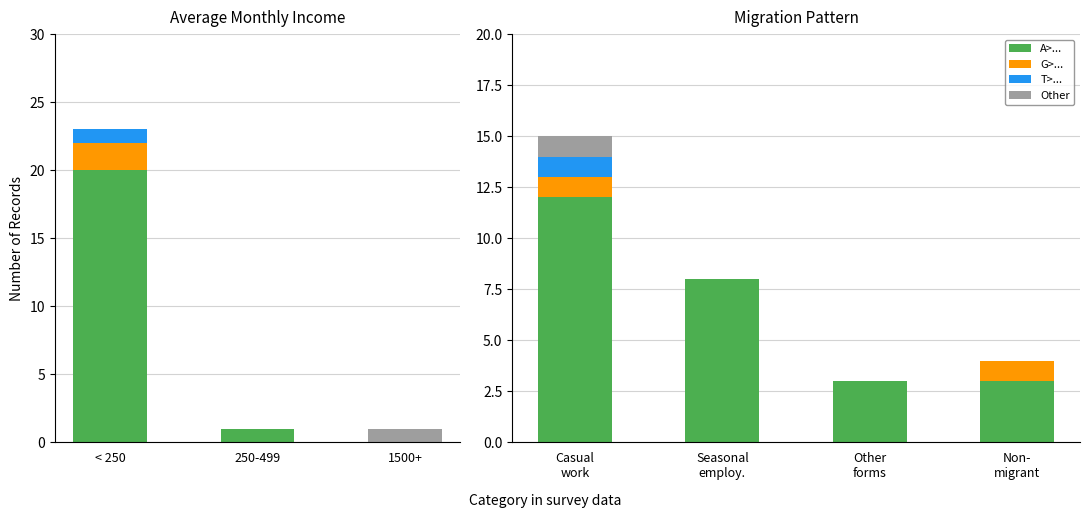

At which label is T>... closest to 0?

Seasonal employ.